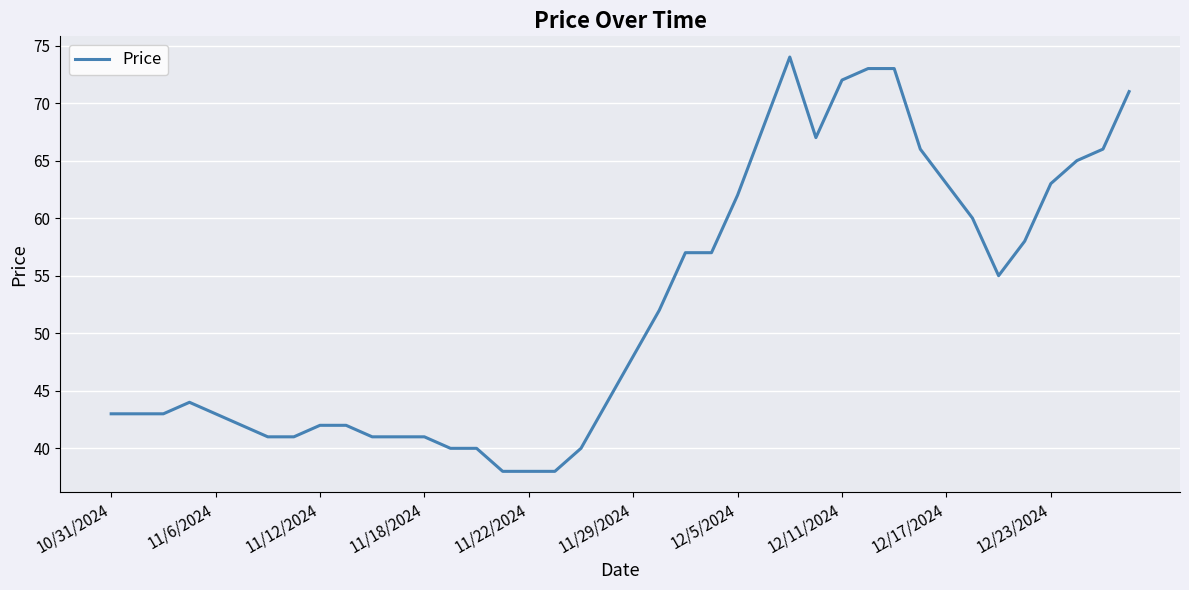

What is the difference between the maximum and minimum values?

36